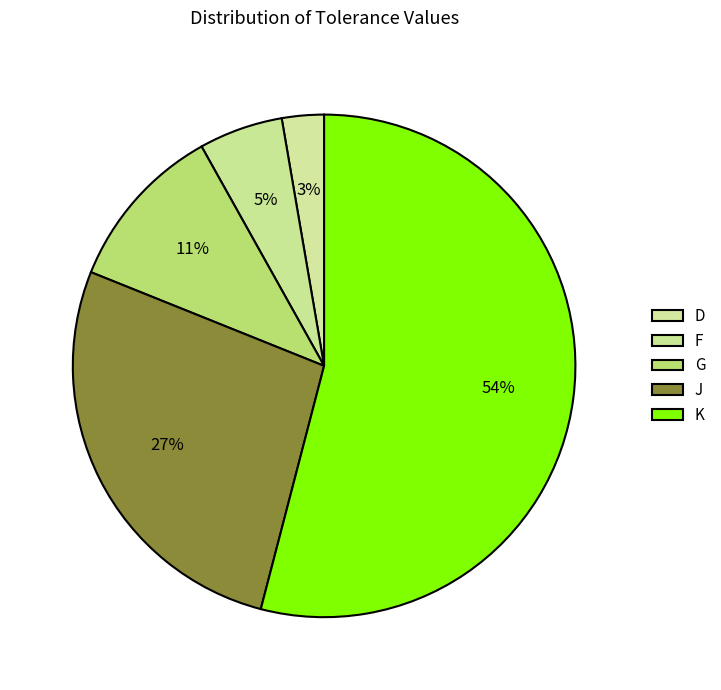

How many segments does this pie chart have?

5